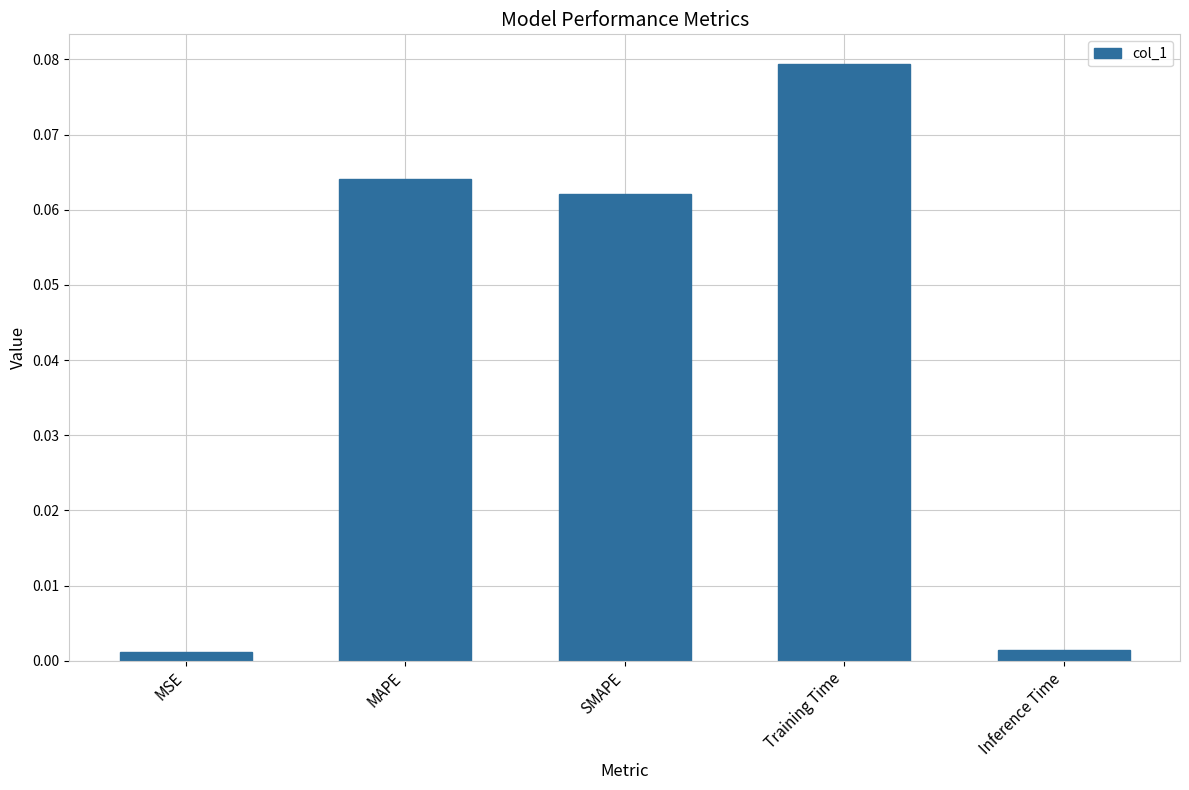

Which category has the highest value across all series?

Training Time